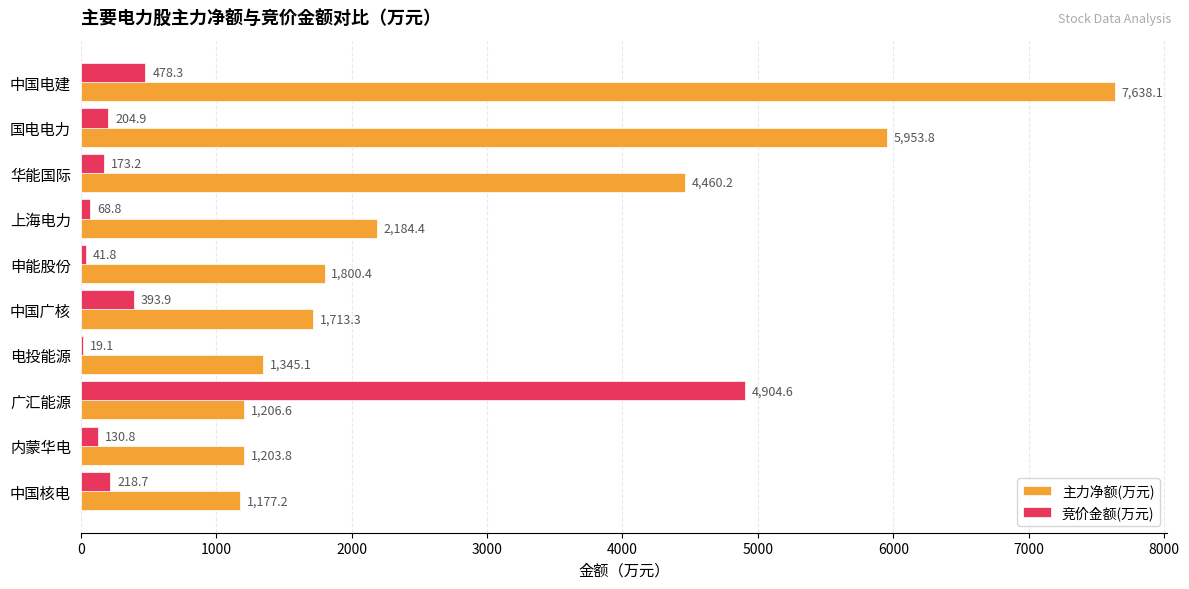

What is the sum of the 竞价金额(万元) values at 中国核电 and 中国广核?

612.6